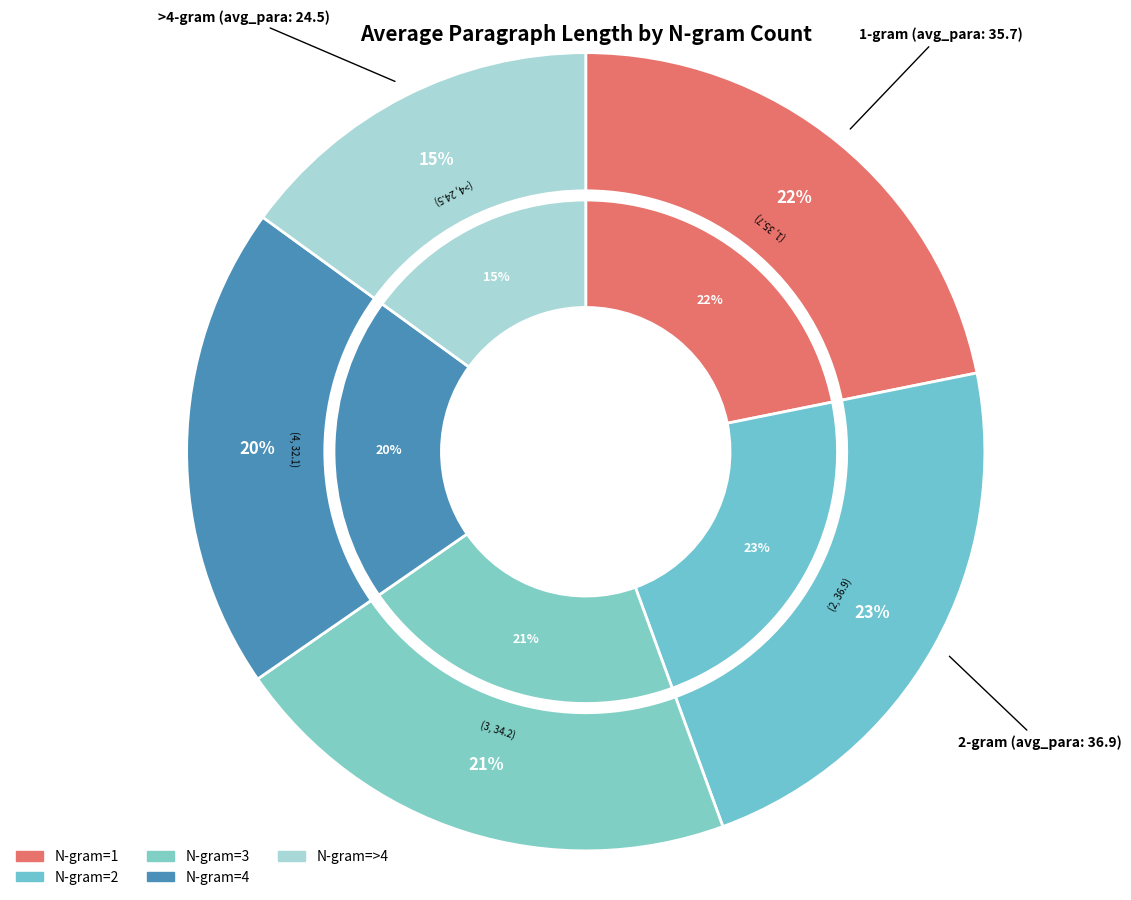

True or false: 3 accounts for 21% of the total.

True